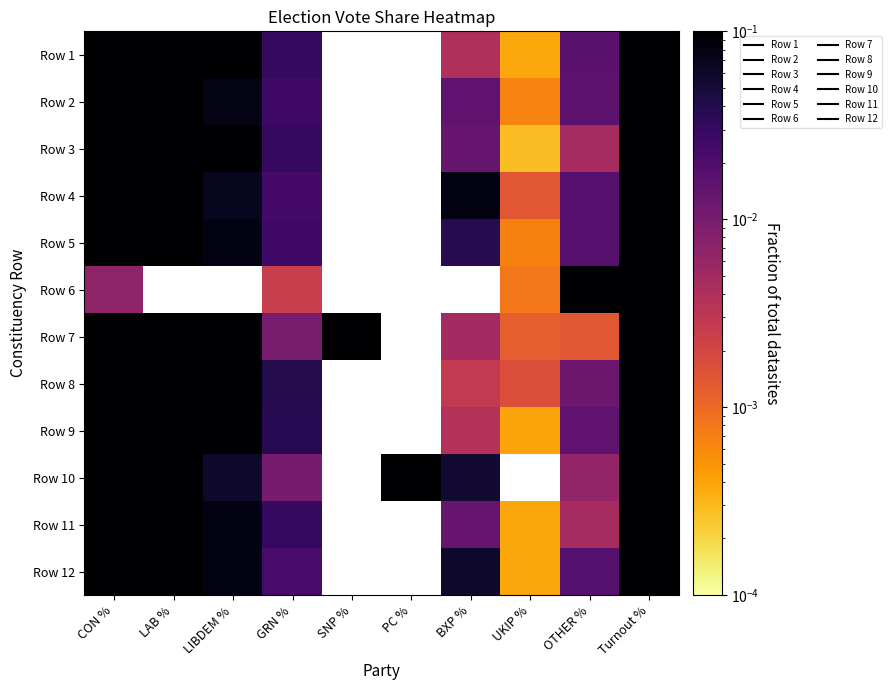

Rank the series by their average value, from lowest to highest.

Row 1, Row 2, Row 3, Row 4, Row 5, Row 6, Row 7, Row 8, Row 9, Row 10, Row 11, Row 12